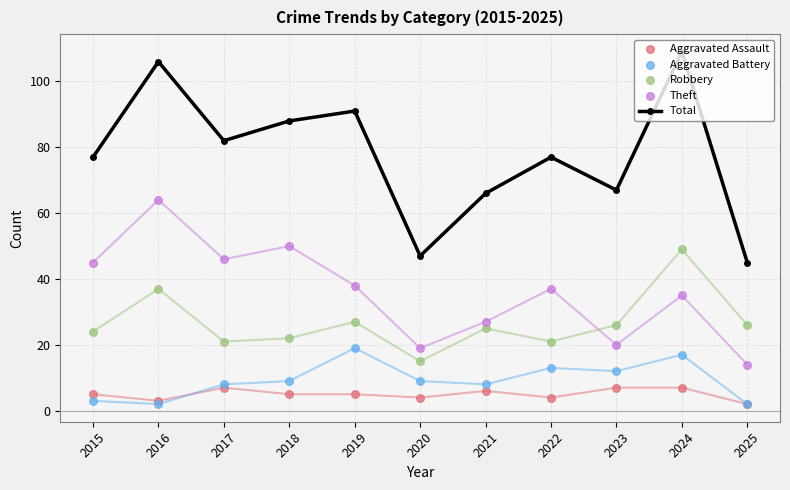

At how many categories does at least one series exceed 62?

9